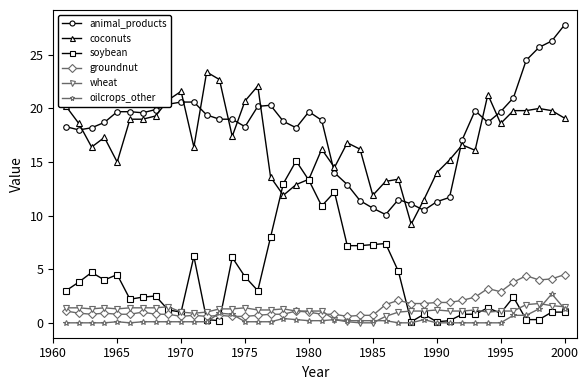

True or false: groundnut and animal_products intersect in this chart.

False